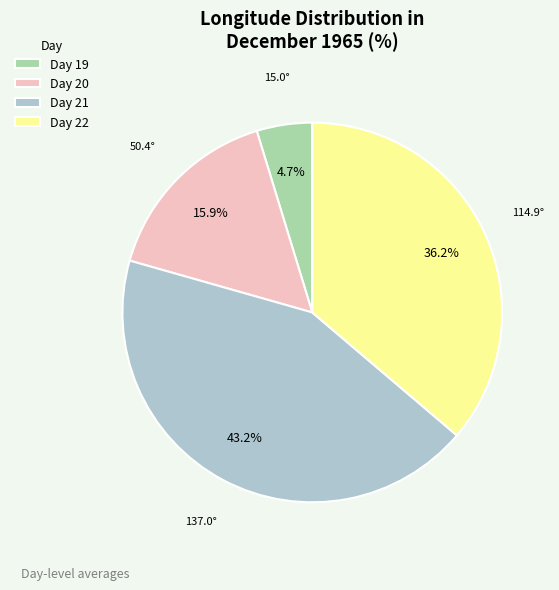

What is the largest slice in the pie chart?

Day 21